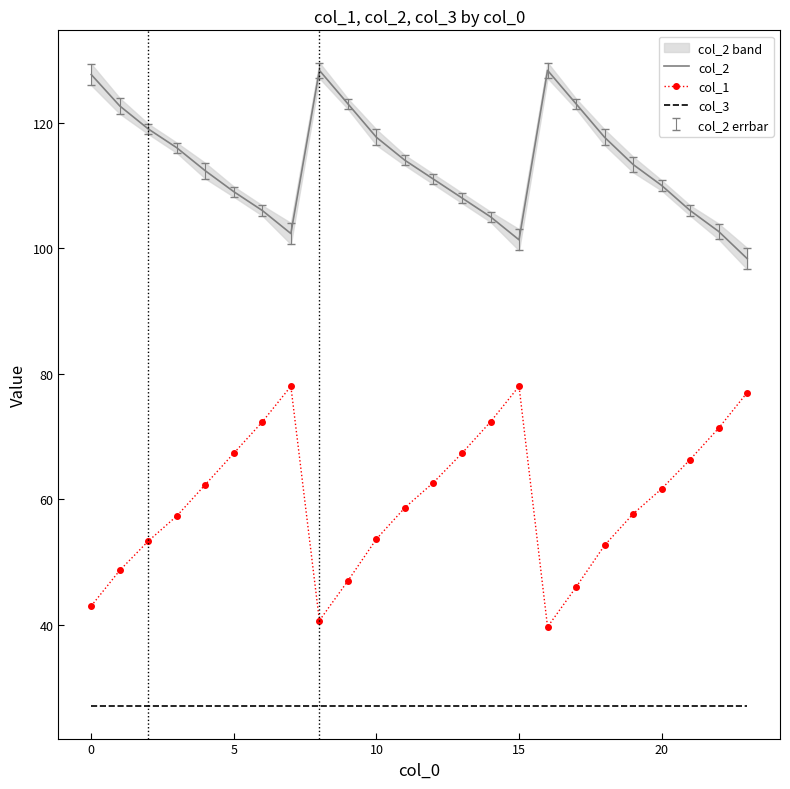

What is the difference between the maximum and minimum values in the col_2 series?

30.0